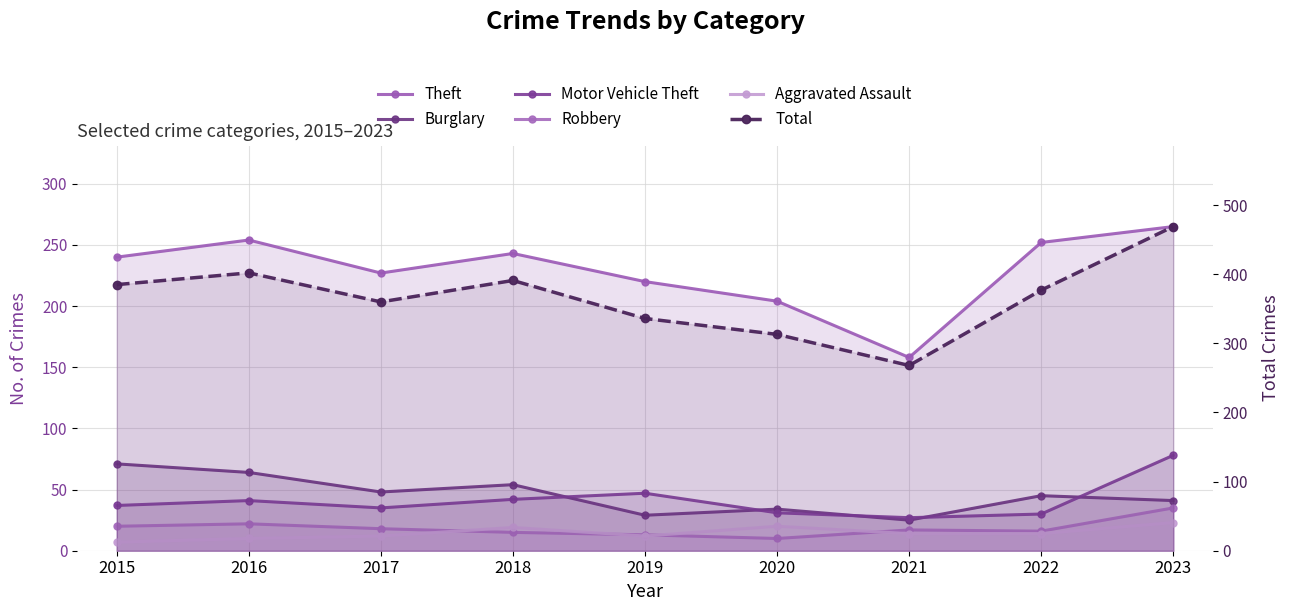

What is the difference between the highest and lowest values at 2017?

348